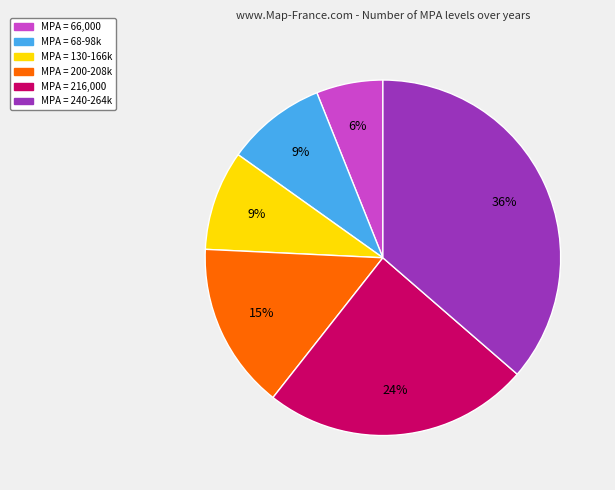

How many segments does this pie chart have?

6